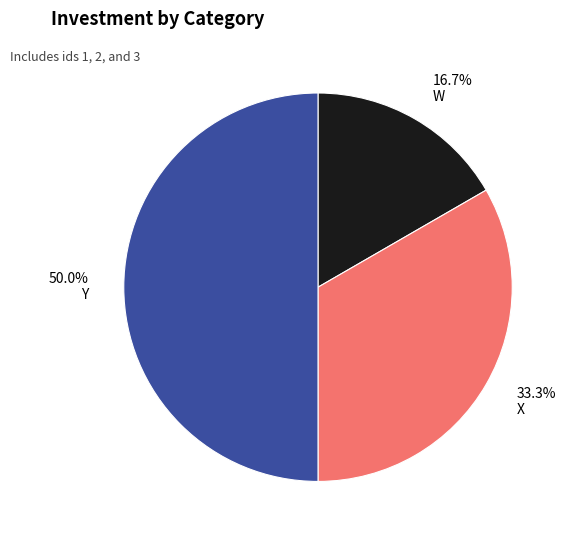

To the nearest percent, what percentage of the pie is Y?

50%